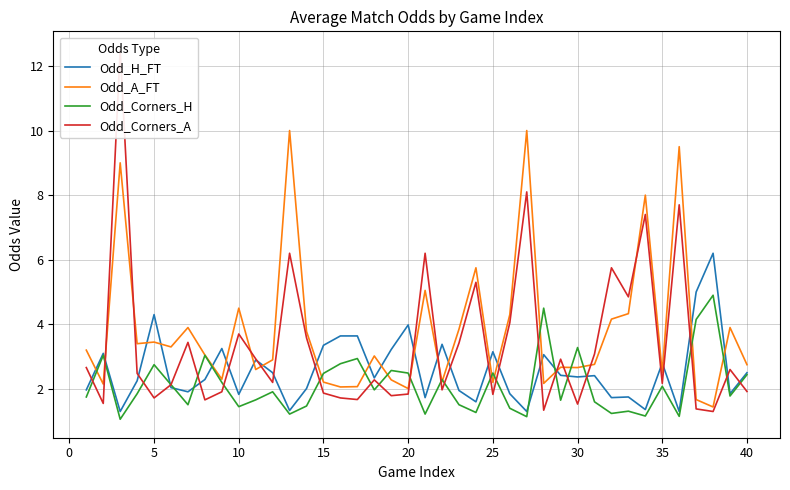

What is the difference between the second highest and minimum values in the Odd_Corners_H series?

3.4